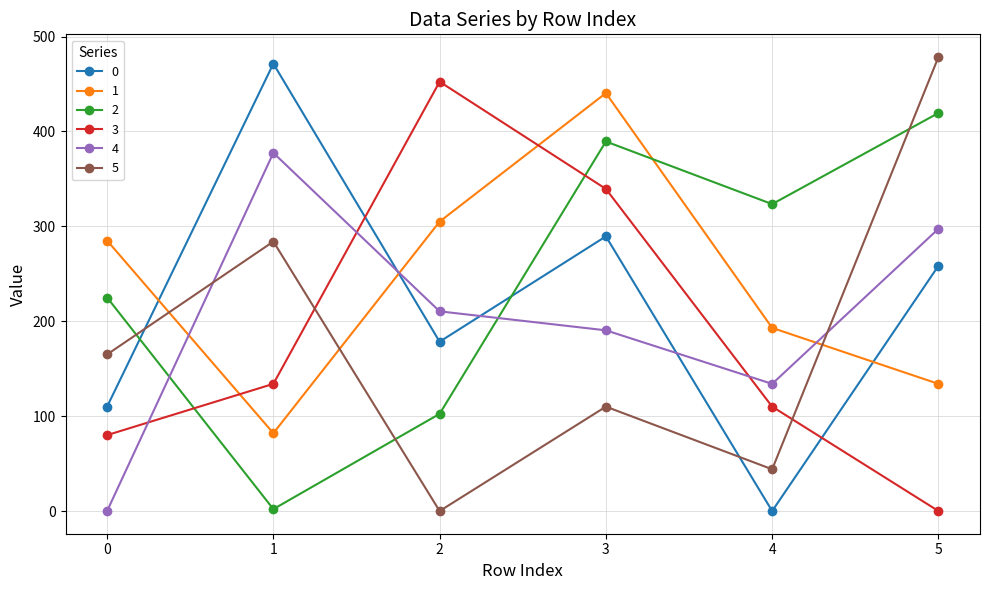

True or false: 2 has more than 1 interior local peaks.

False